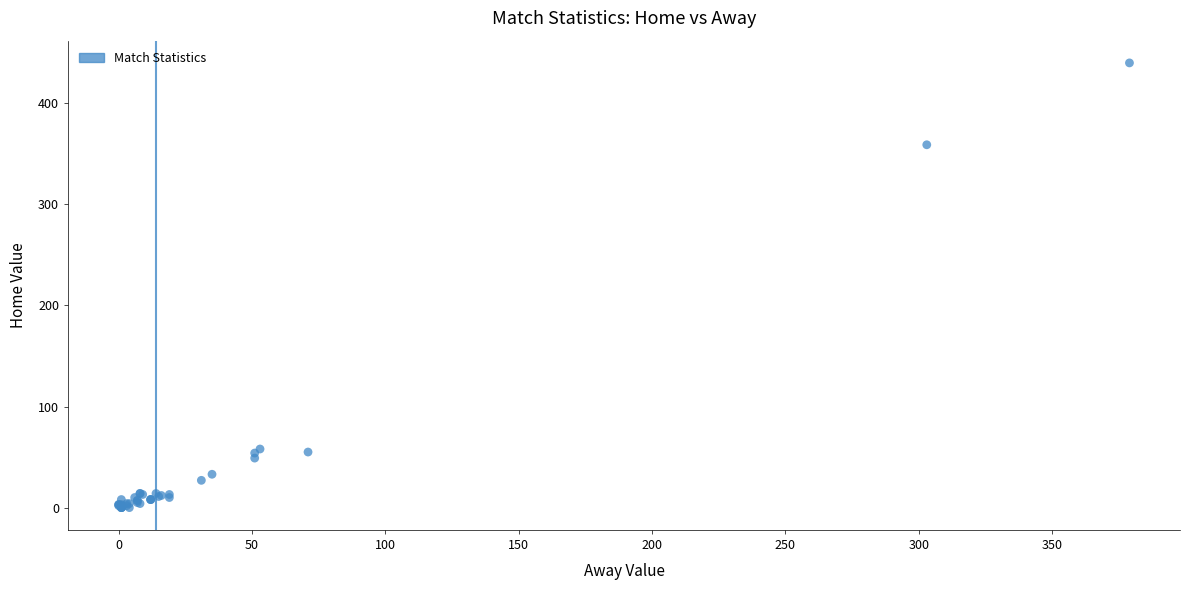

What Y value in the scatter plot is closest to 220?

359.0